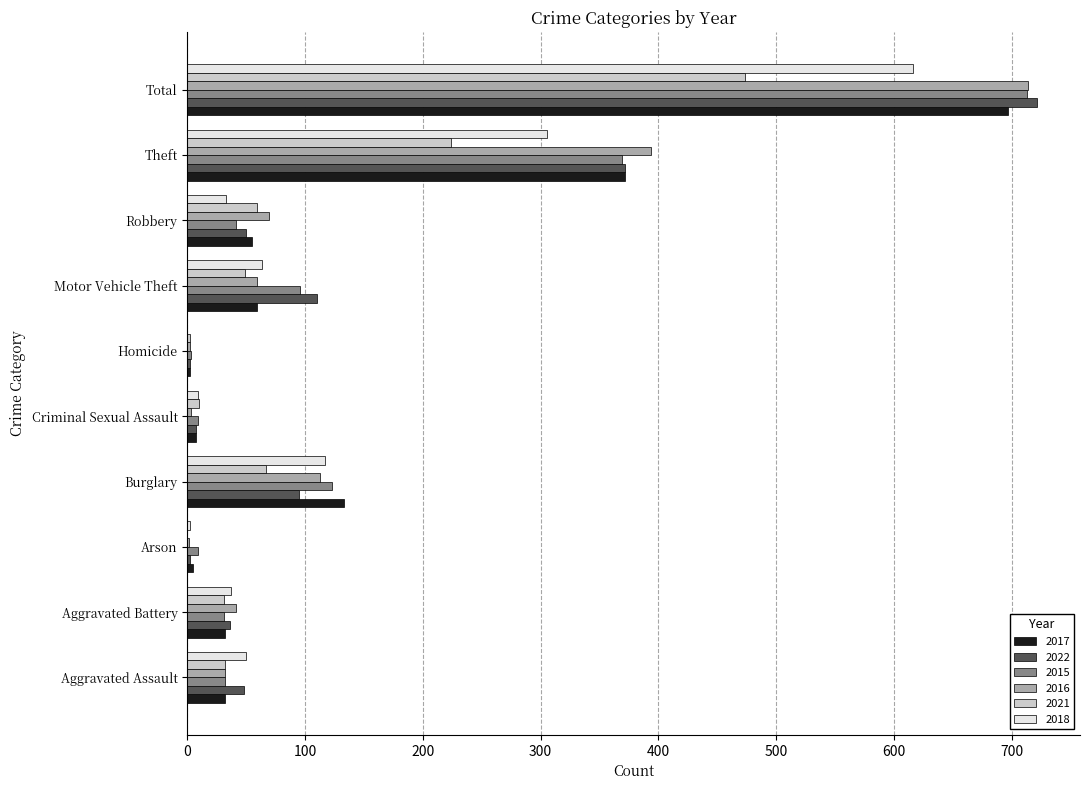

At which category is the sum across all series the highest?

Total